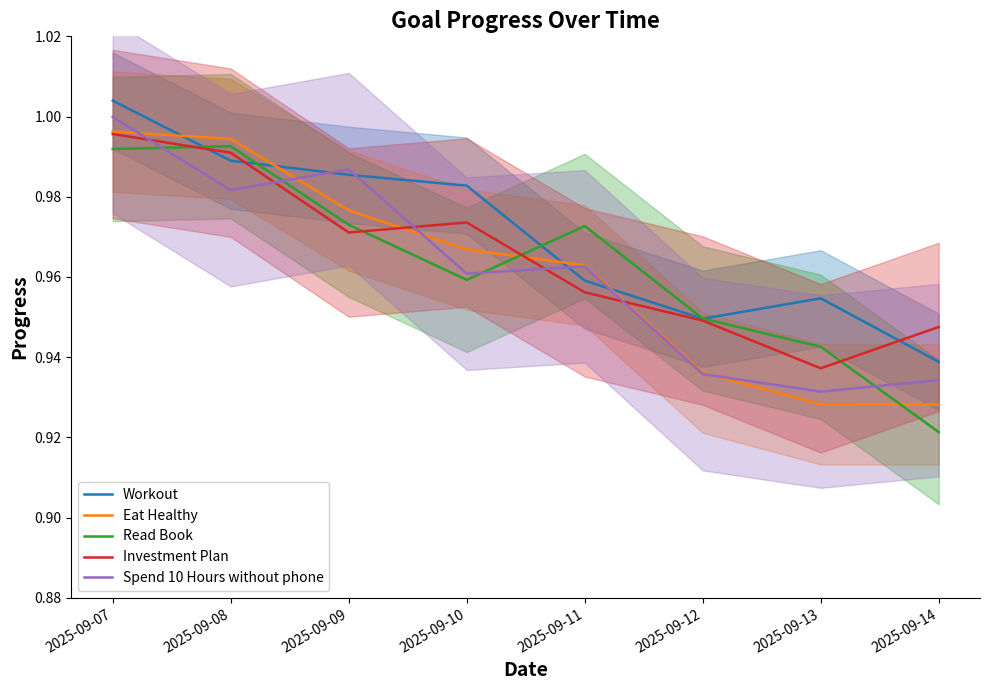

Reading left to right, transcribe all the data shown in this chart.

Workout: 1.0	1.0	1.0	1.0	1.0	0.9	1.0	0.9
Eat Healthy: 1.0	1.0	1.0	1.0	1.0	0.9	0.9	0.9
Read Book: 1.0	1.0	1.0	1.0	1.0	0.9	0.9	0.9
Investment Plan: 1.0	1.0	1.0	1.0	1.0	0.9	0.9	0.9
Spend 10 Hours without phone: 1.0	1.0	1.0	1.0	1.0	0.9	0.9	0.9